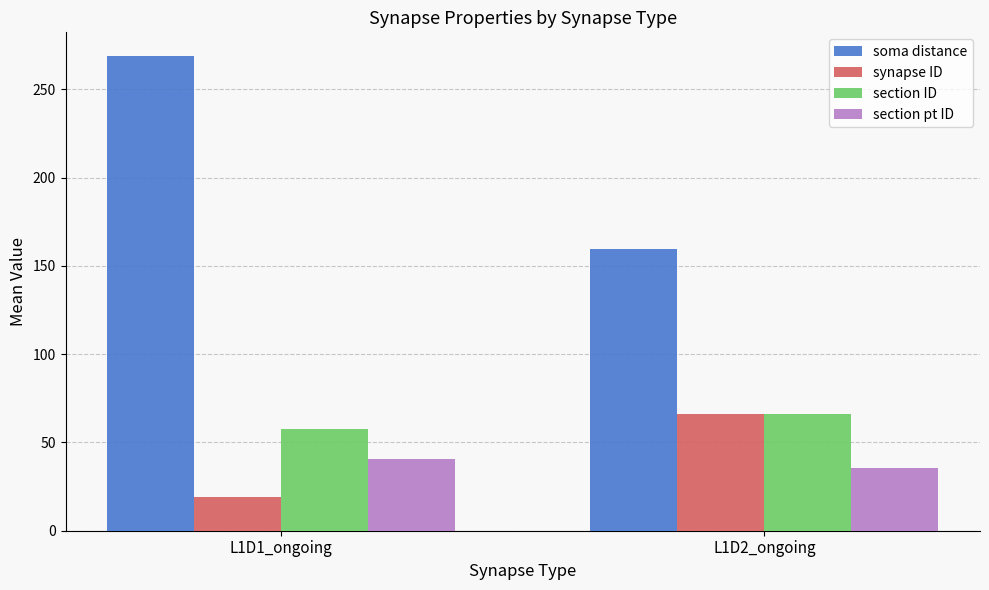

Which category has the highest value across all series?

L1D1_ongoing